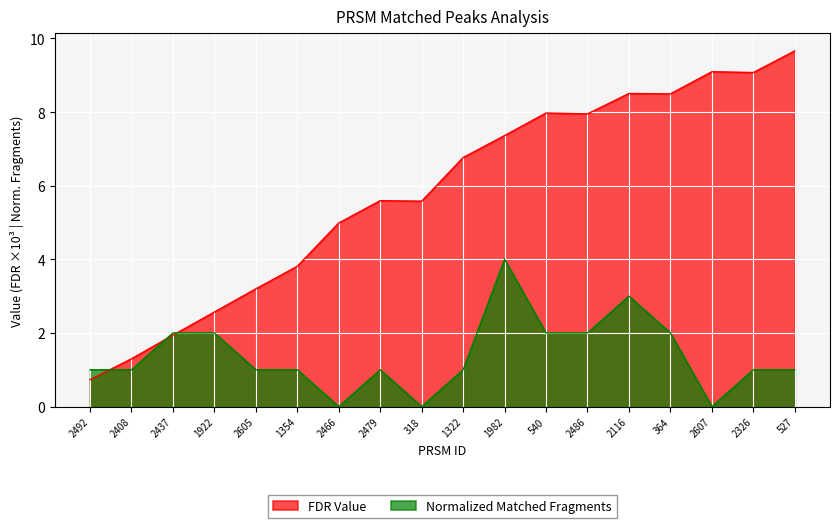

True or false: FDR Value has more than 2 interior local peaks.

True